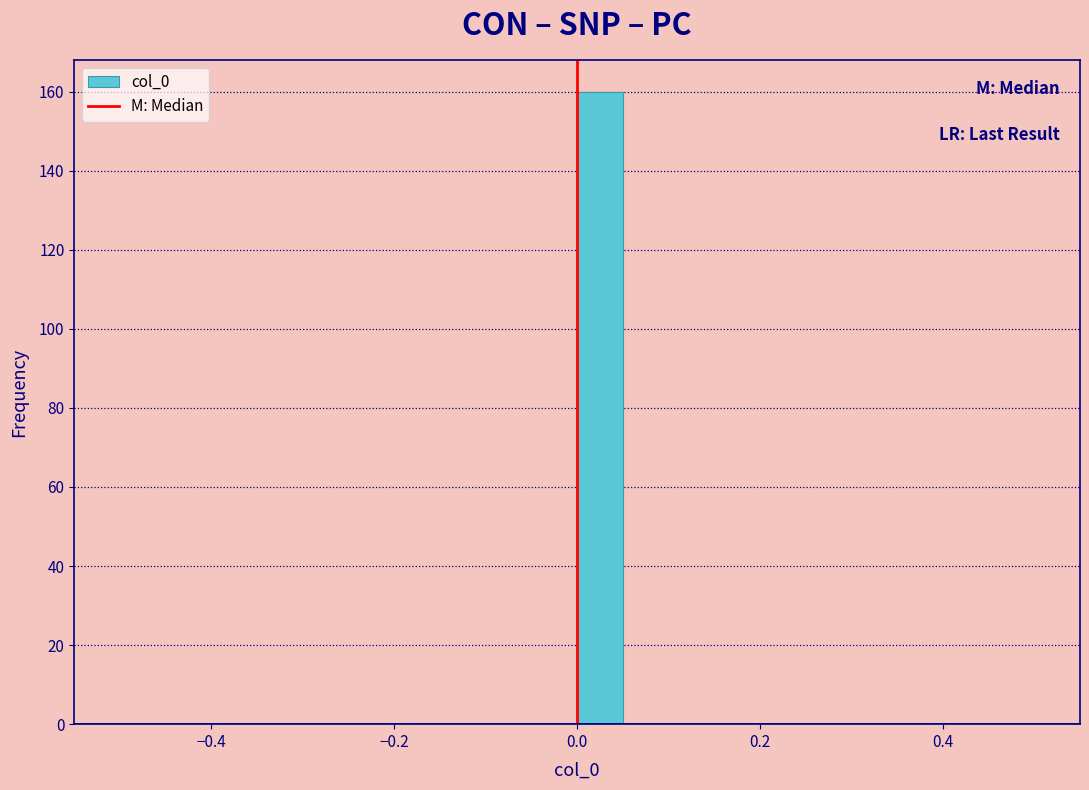

Around what value on the x-axis is the tallest bar? Give the approximate position of its centre, as read against the axis.

0.02